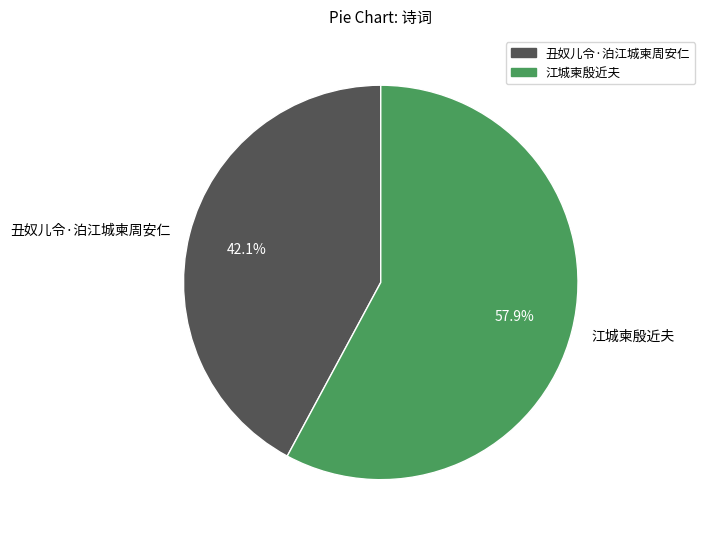

To the nearest percent, what is the difference between the 丑奴儿令·泊江城柬周安仁 and 江城柬殷近夫 slice percentages?

16%